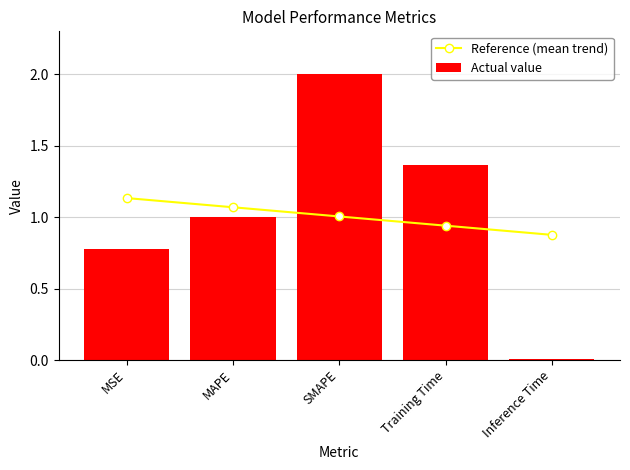

Is it true that Actual value equals 1.8 at Training Time?

False